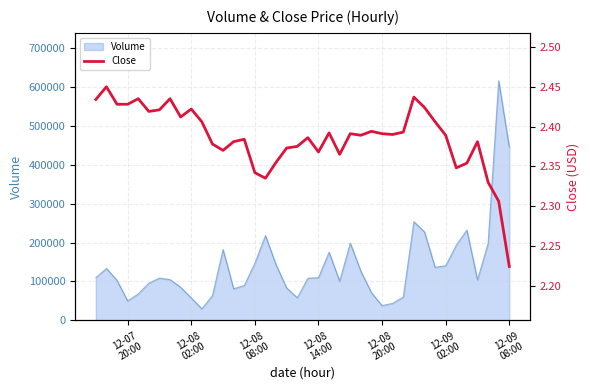

What is the minimum value for Volume?

29703.5